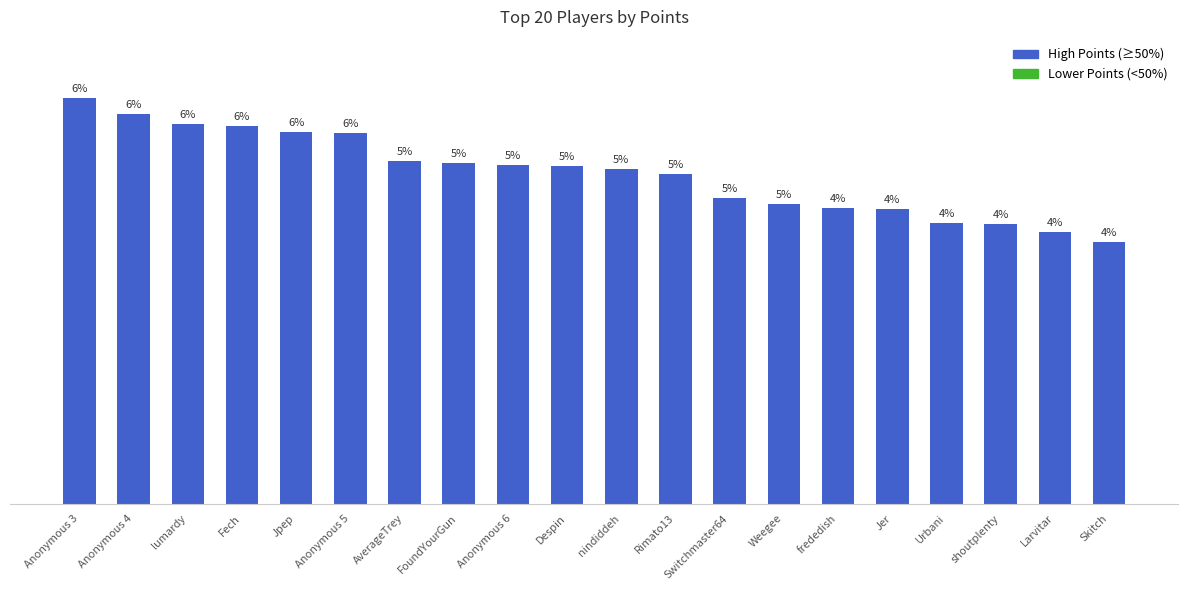

How many categories are shown in the chart?

20